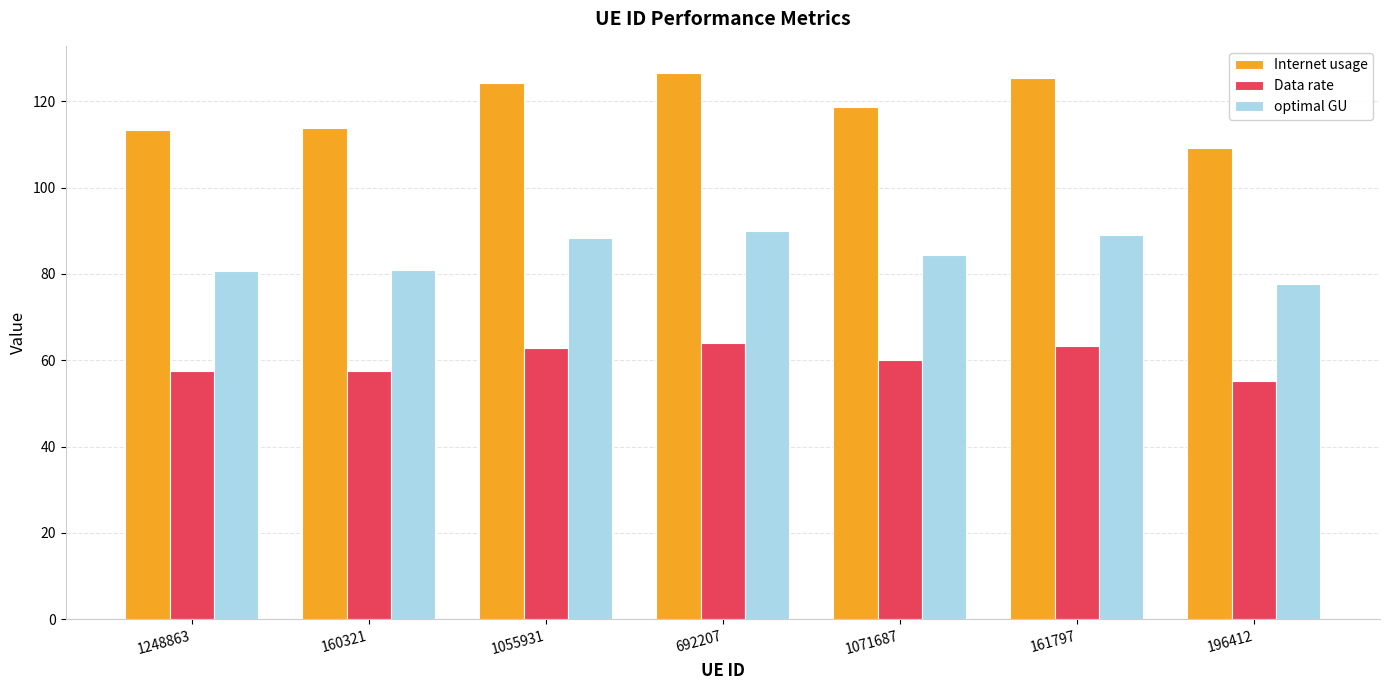

Where does the Data rate series first go above 60?

1055931